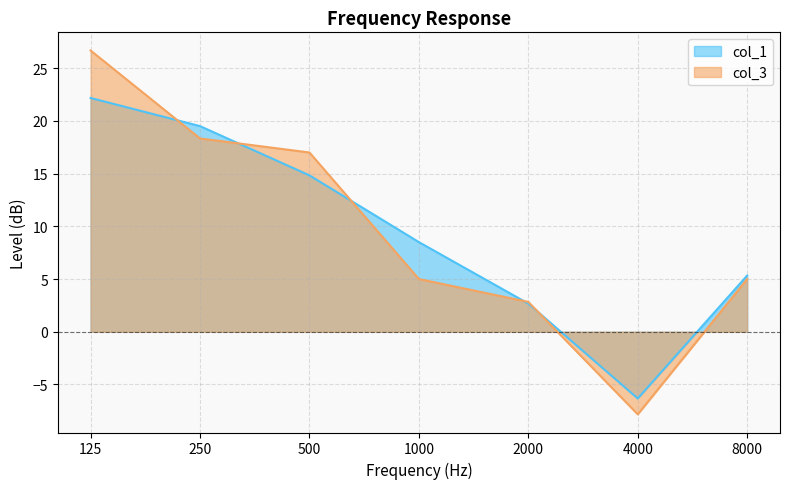

How many data points in col_3 are above 5?

3